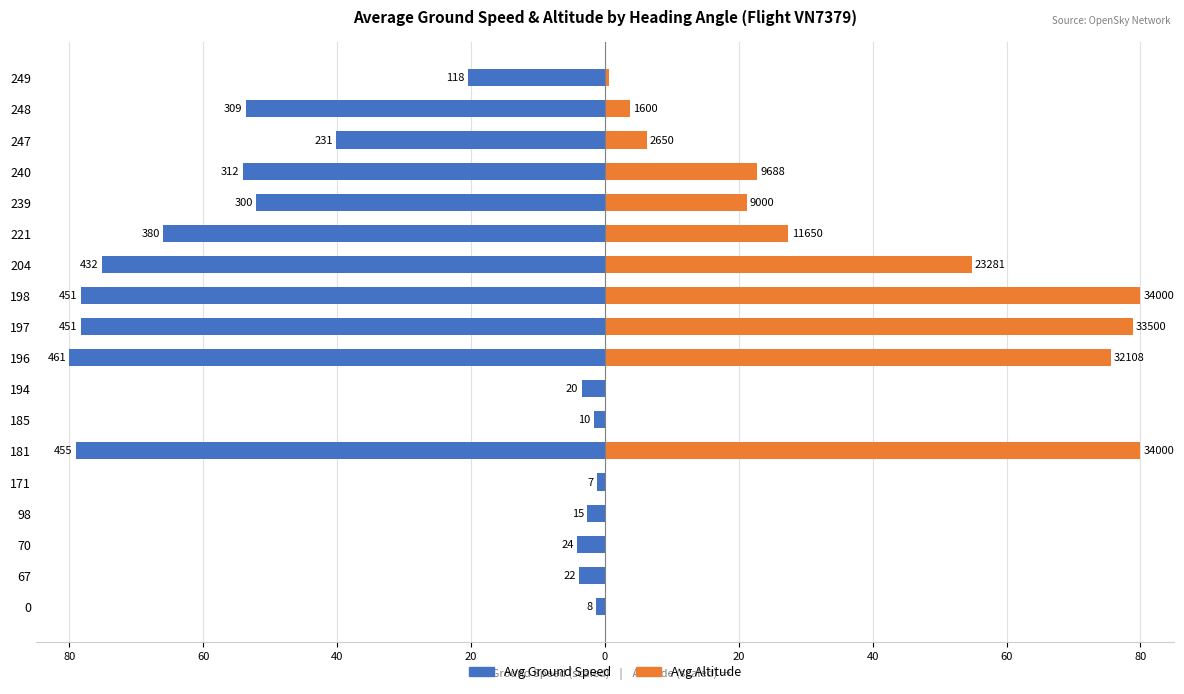

How many bars are there in each group?

2